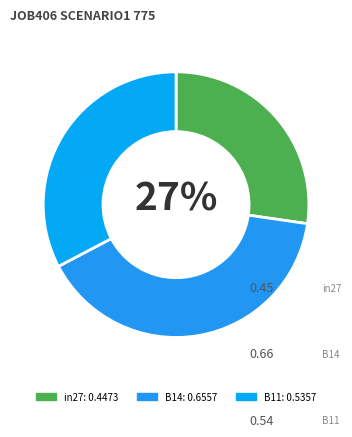

The B14 slice represents 40% of the pie. True or false?

True